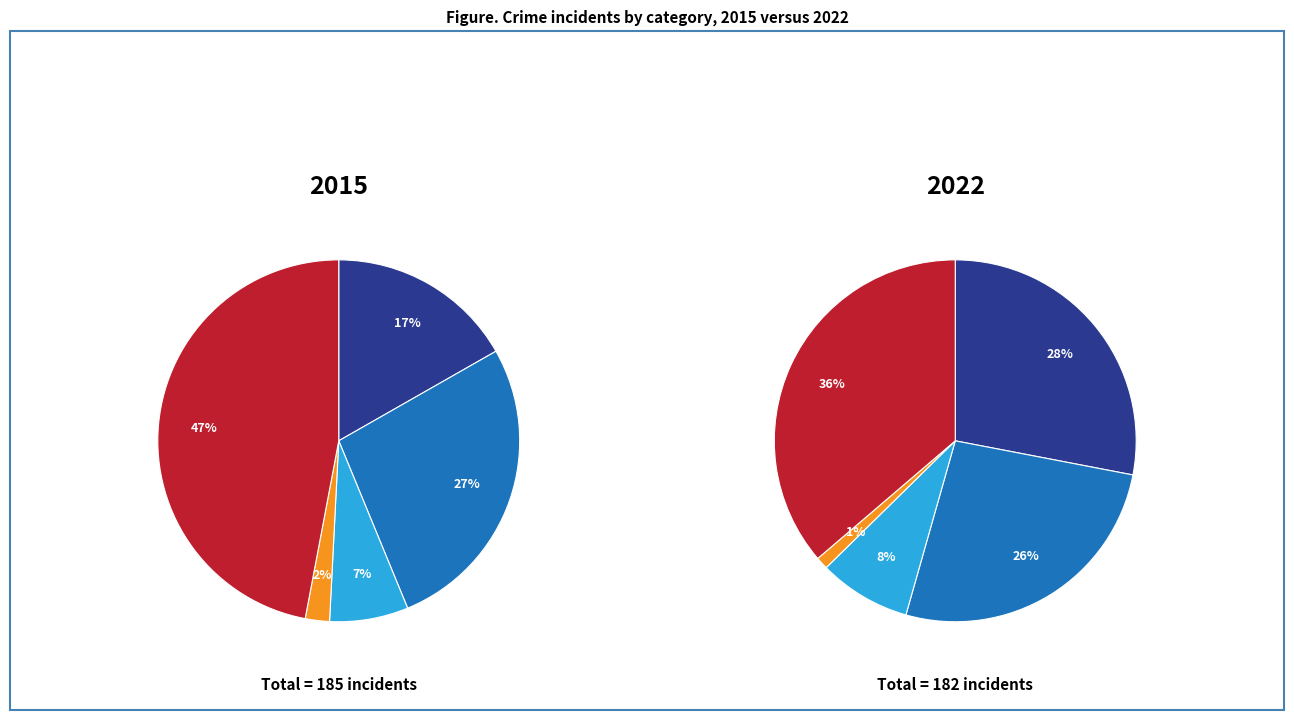

Combined, what portion of the pie is Criminal Sexual Assault and Aggravated Battery?

34.1%